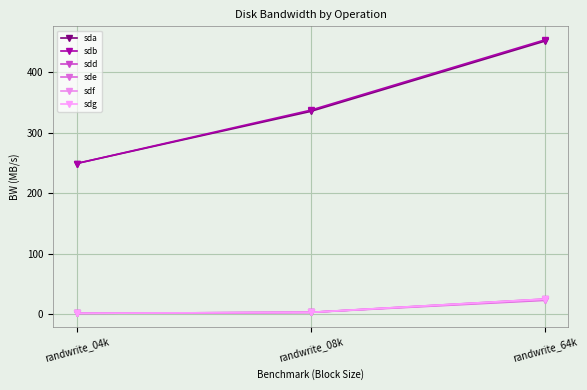

What are all the series names shown in the legend?

sda, sdb, sdd, sde, sdf, sdg